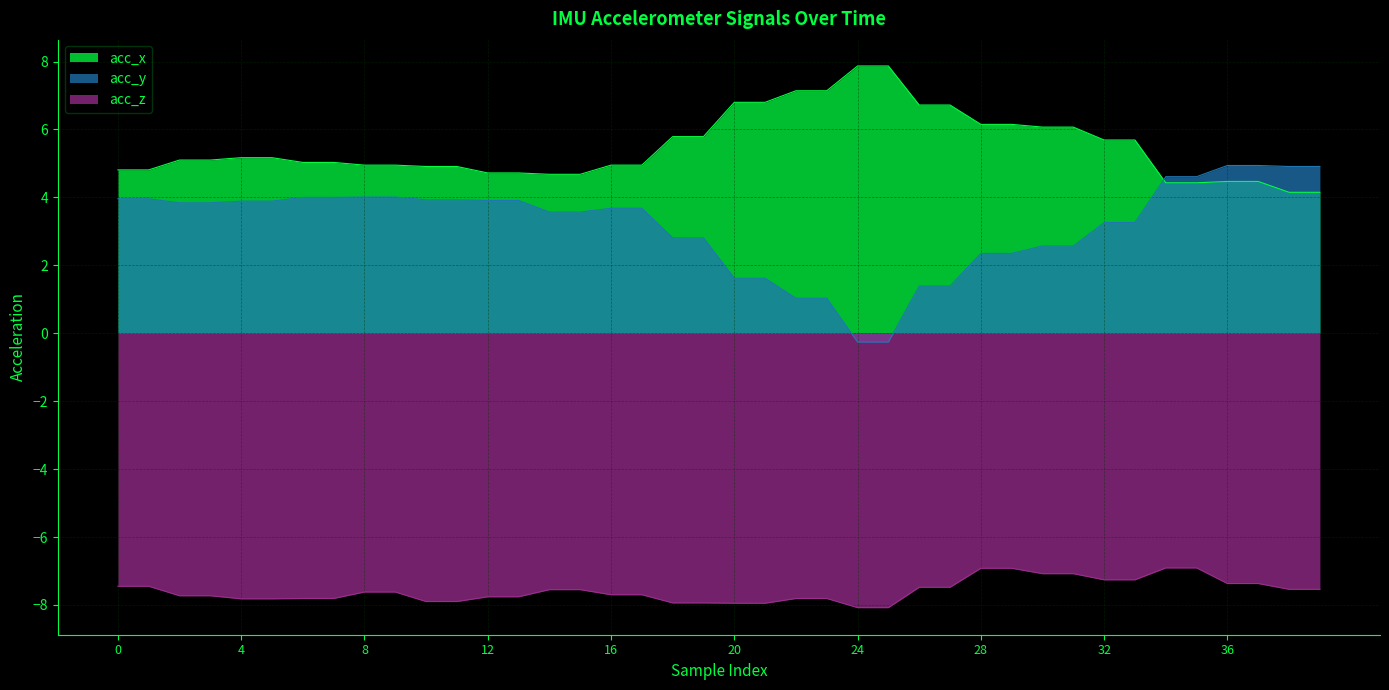

How many data points in acc_z are less than -7?

36